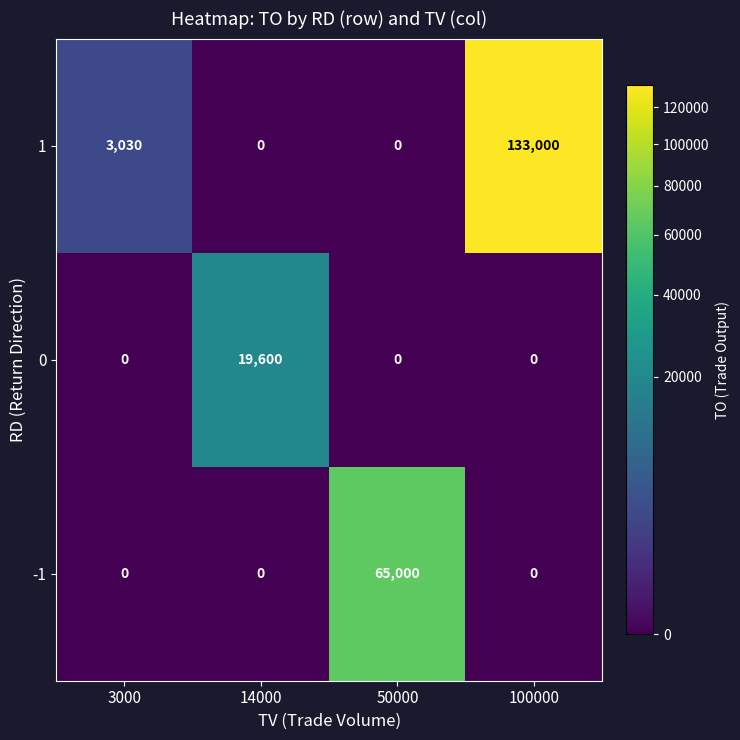

List the series in order of their overall mean, lowest first.

0, -1, 1